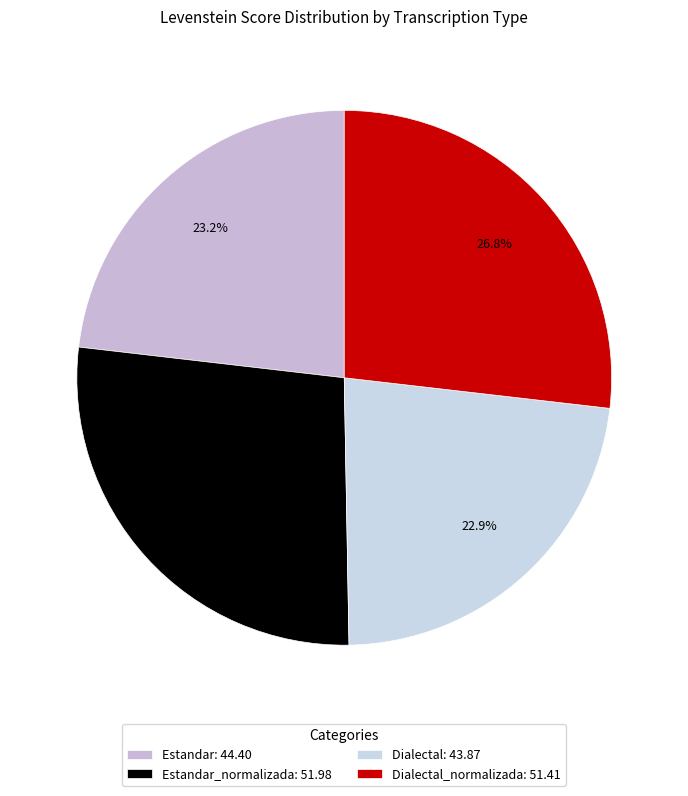

Count the number of slices in the pie.

4